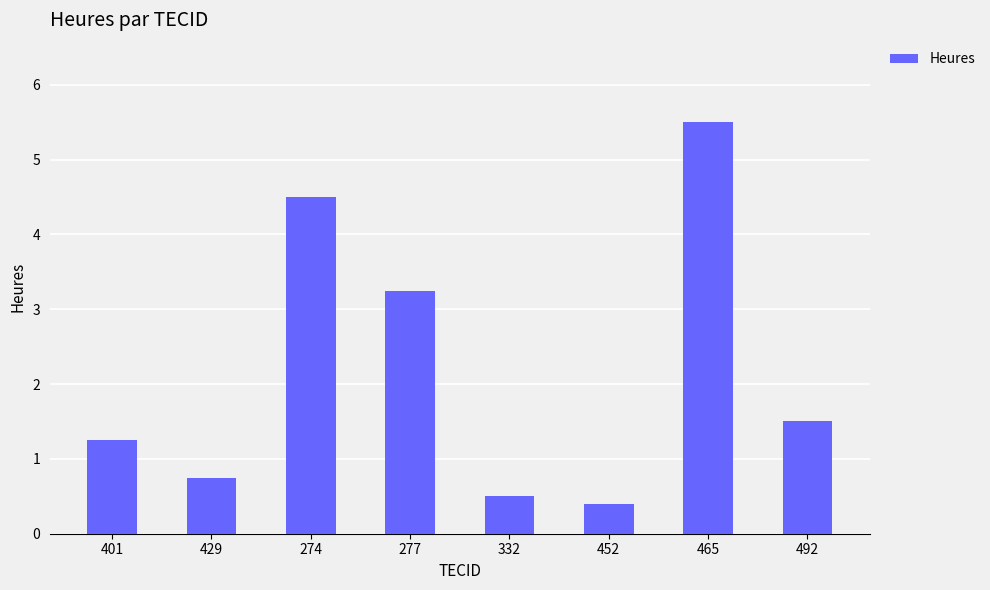

The value at 274 is 4.5. True or false?

True